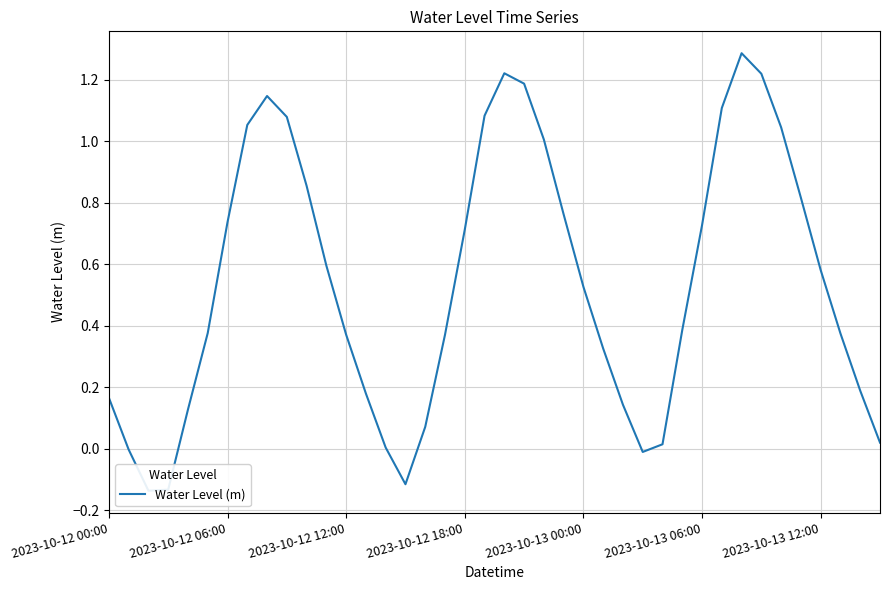

What is the difference between the maximum and minimum values?

1.4